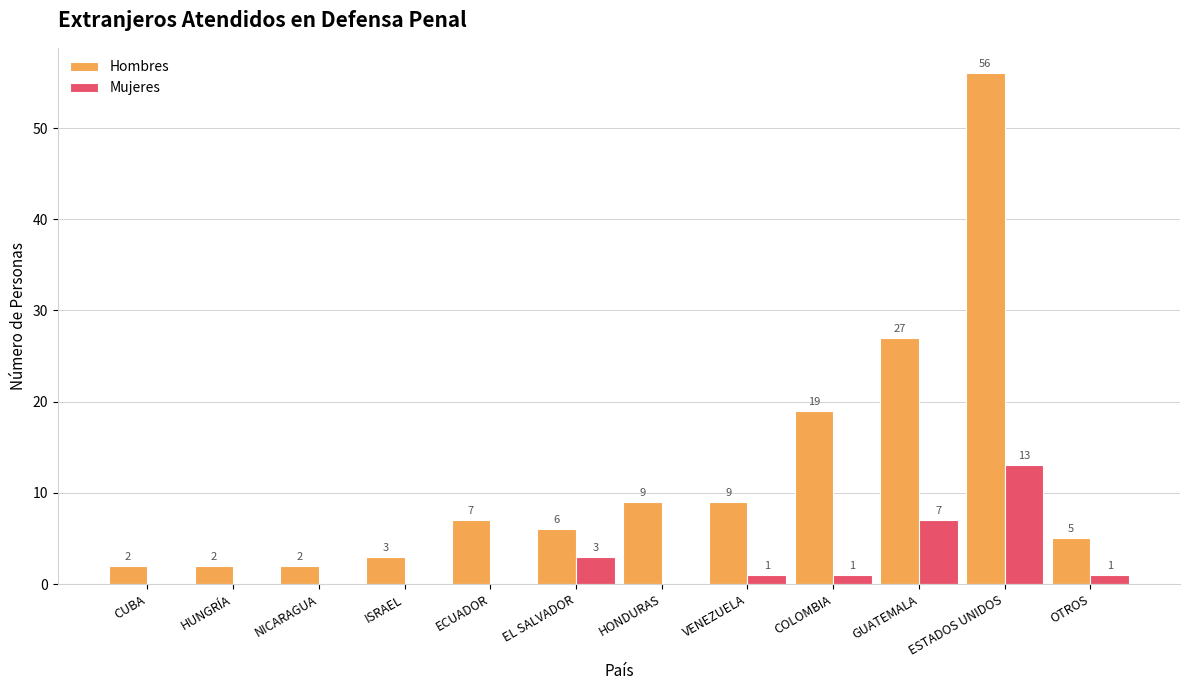

Are the bars grouped side by side (vs. stacked)?

Yes